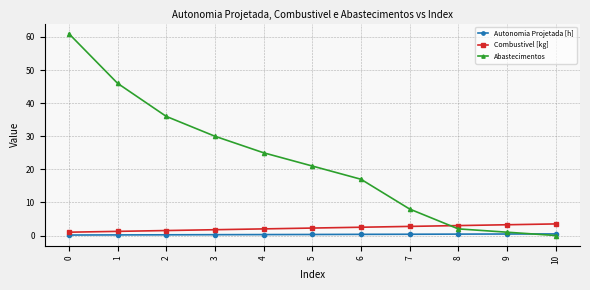

What is the spread (max minus min) of values at 1?

45.8